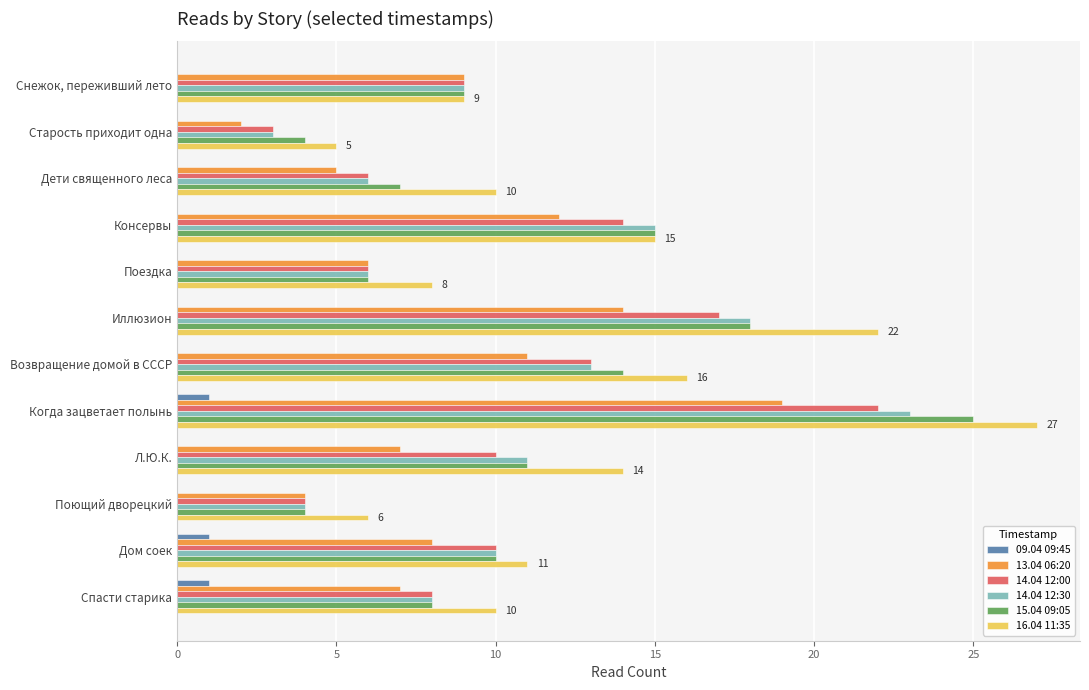

Between Старость приходит одна and Консервы, which series saw the biggest shift?

14.04 12:30